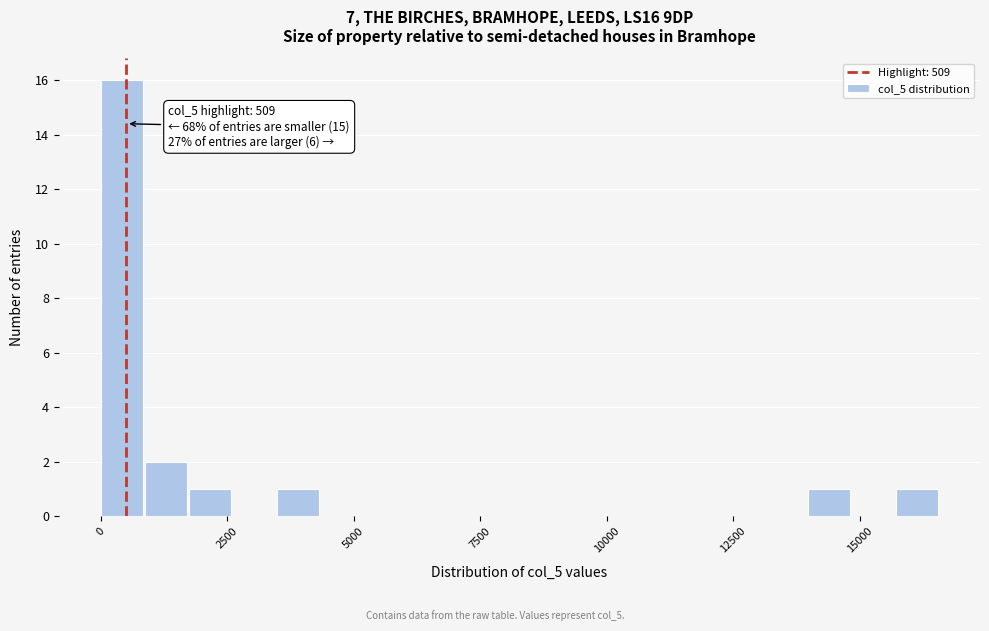

Around what value on the x-axis is the tallest bar? Give the approximate position of its centre, as read against the axis.

500